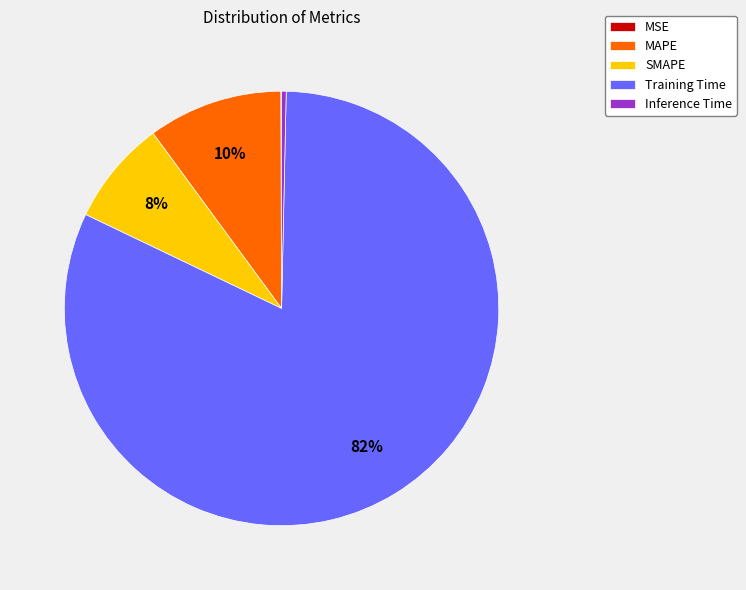

Which category accounts for the majority?

Training Time